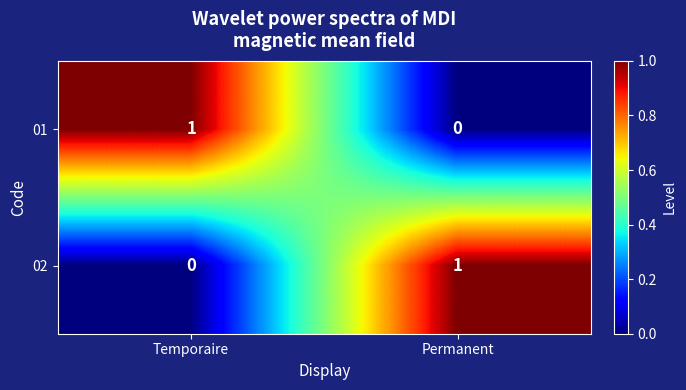

Rank the series at Temporaire from lowest to highest value.

02, 01